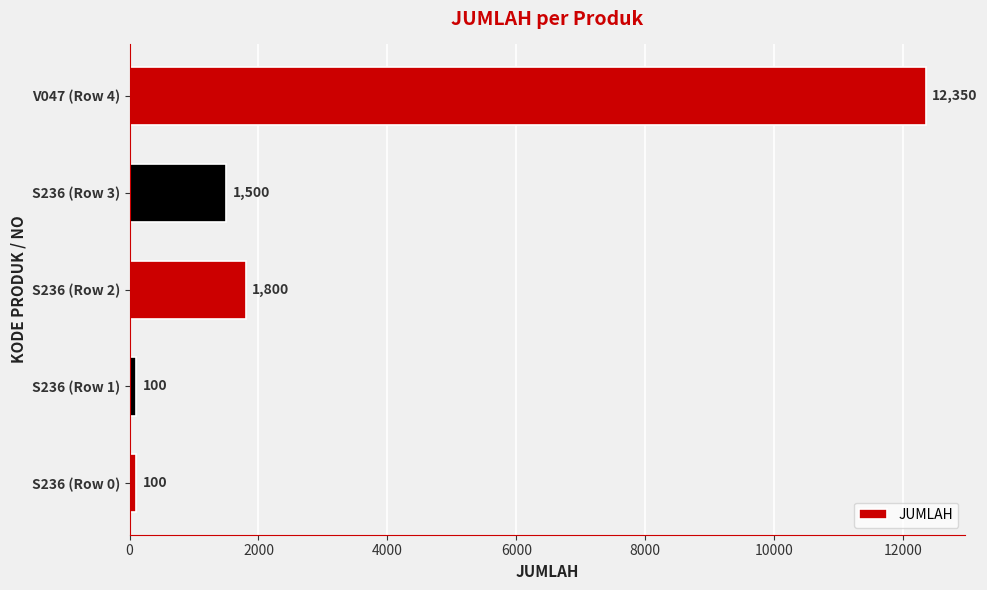

True or false: the data shows 100 at S236 (Row 0).

True